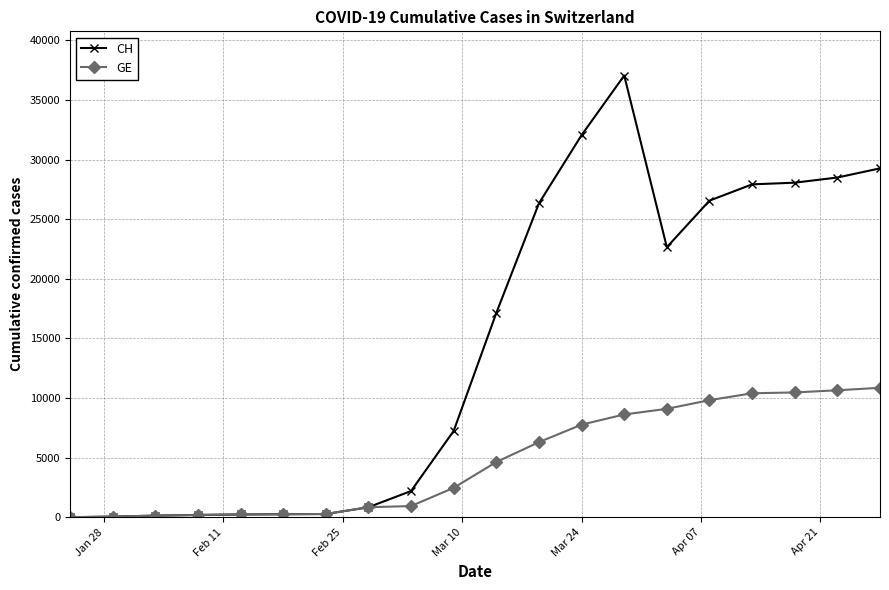

What are all the series names shown in the legend?

CH, GE